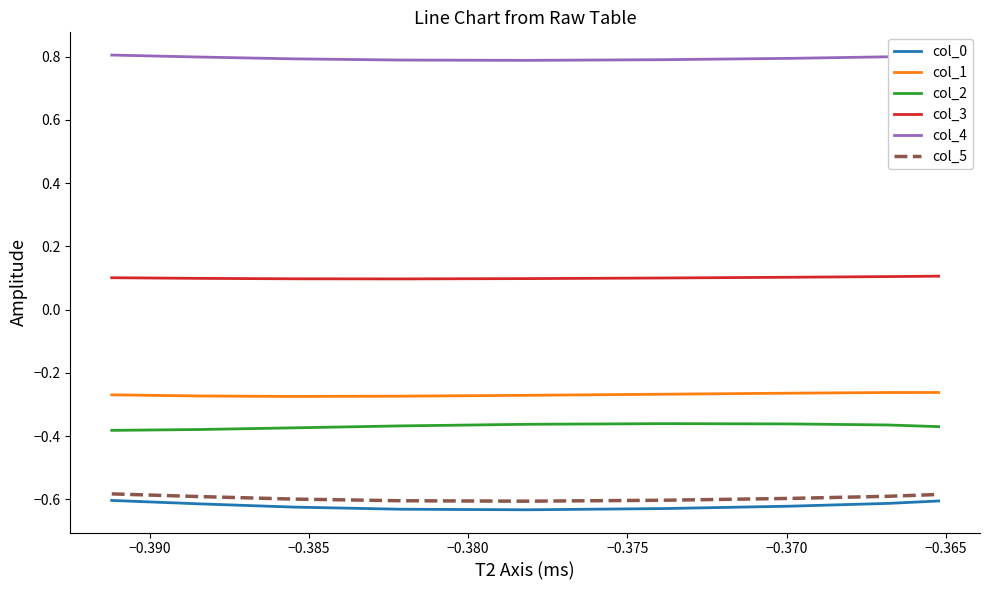

What is the maximum value for col_4?

0.8